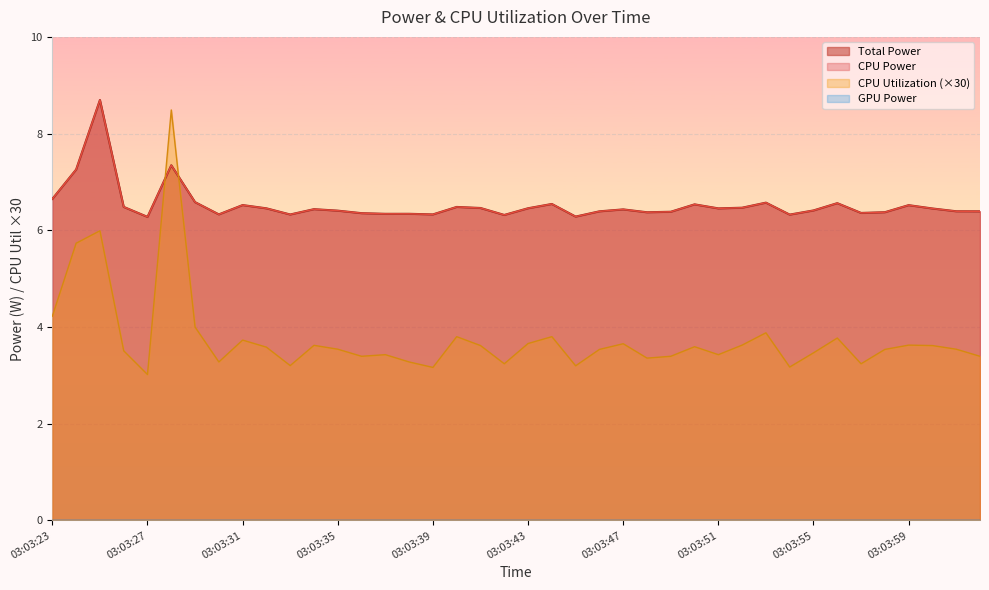

What is the value of the CPU Utilization point at the 37th from the left?

3.6